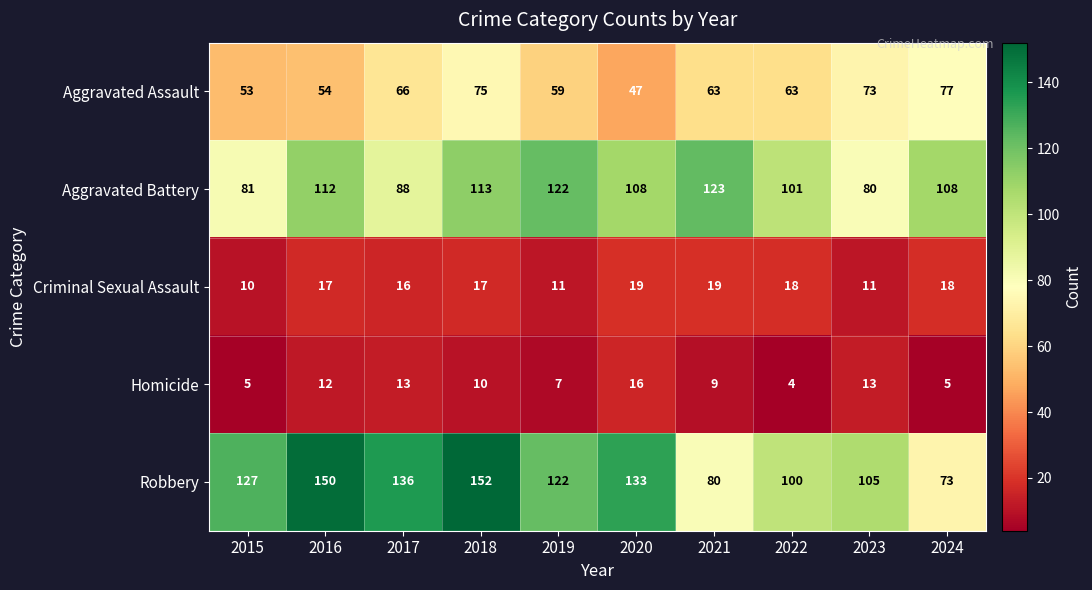

What is the average value of the Aggravated Battery series?

104